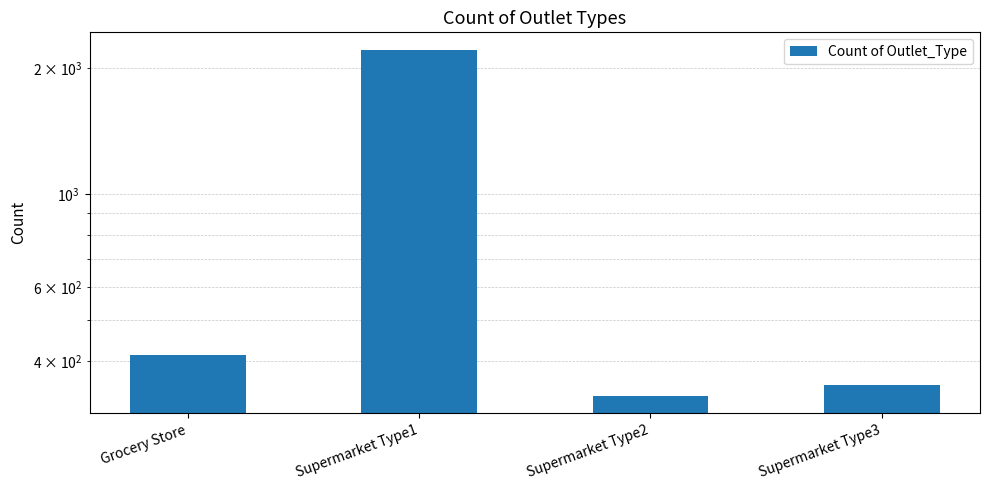

What is the value of the 3rd bar from the left?

330